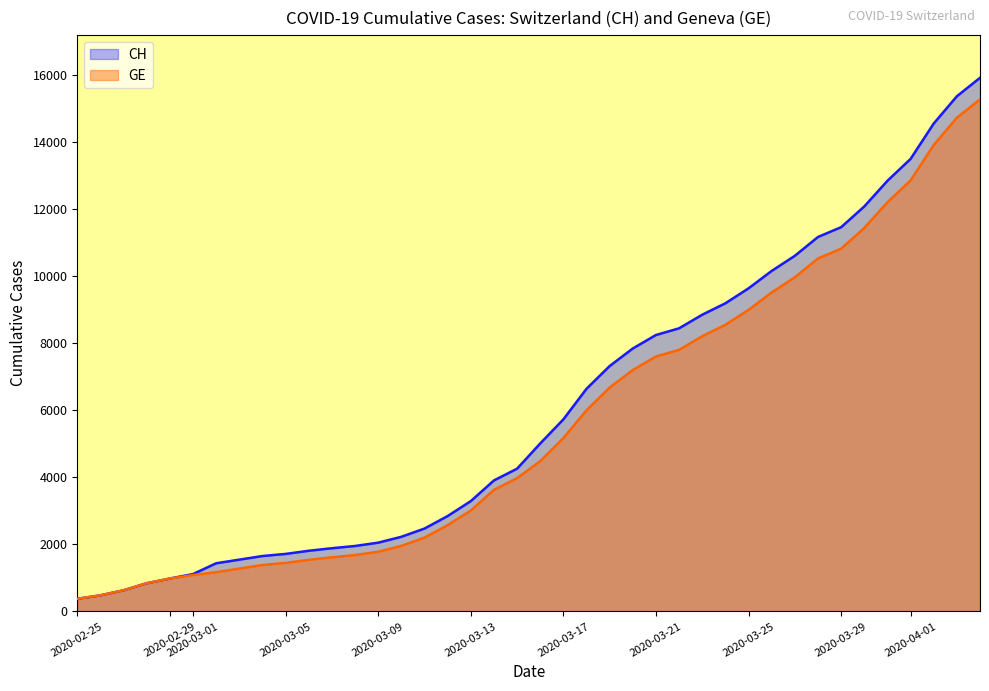

Which series has the largest range (max minus min)?

CH